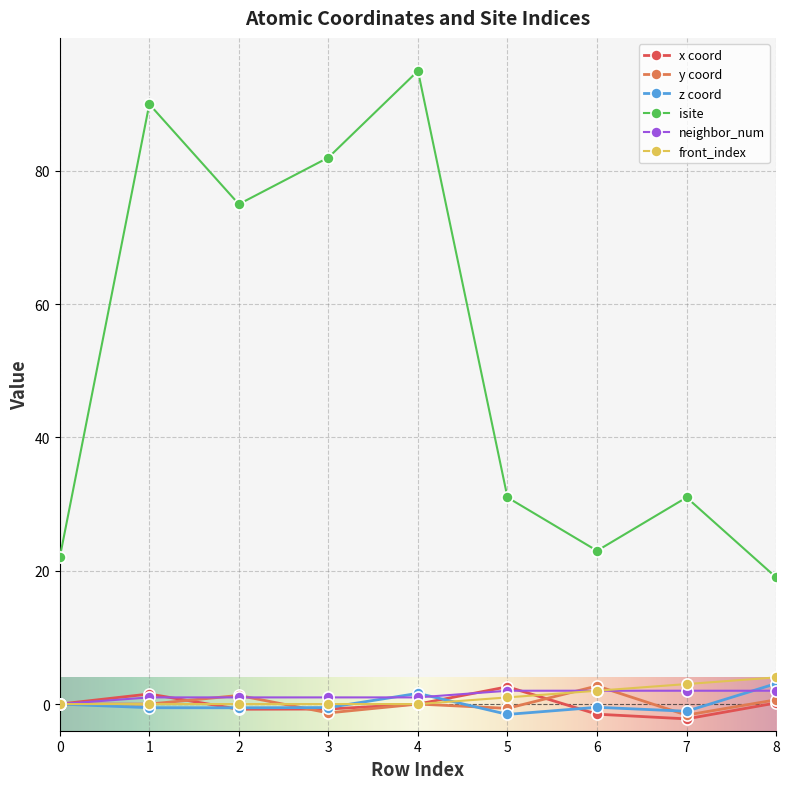

What is the highest value of the isite series?

95.0